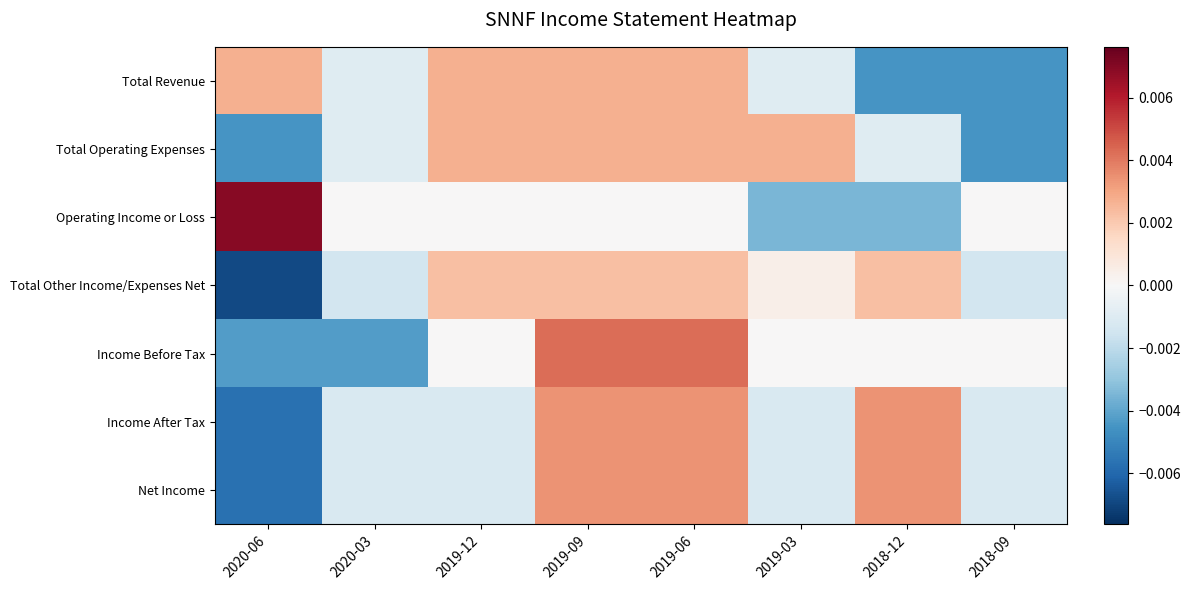

Which label corresponds to the largest value in the chart?

2020-06